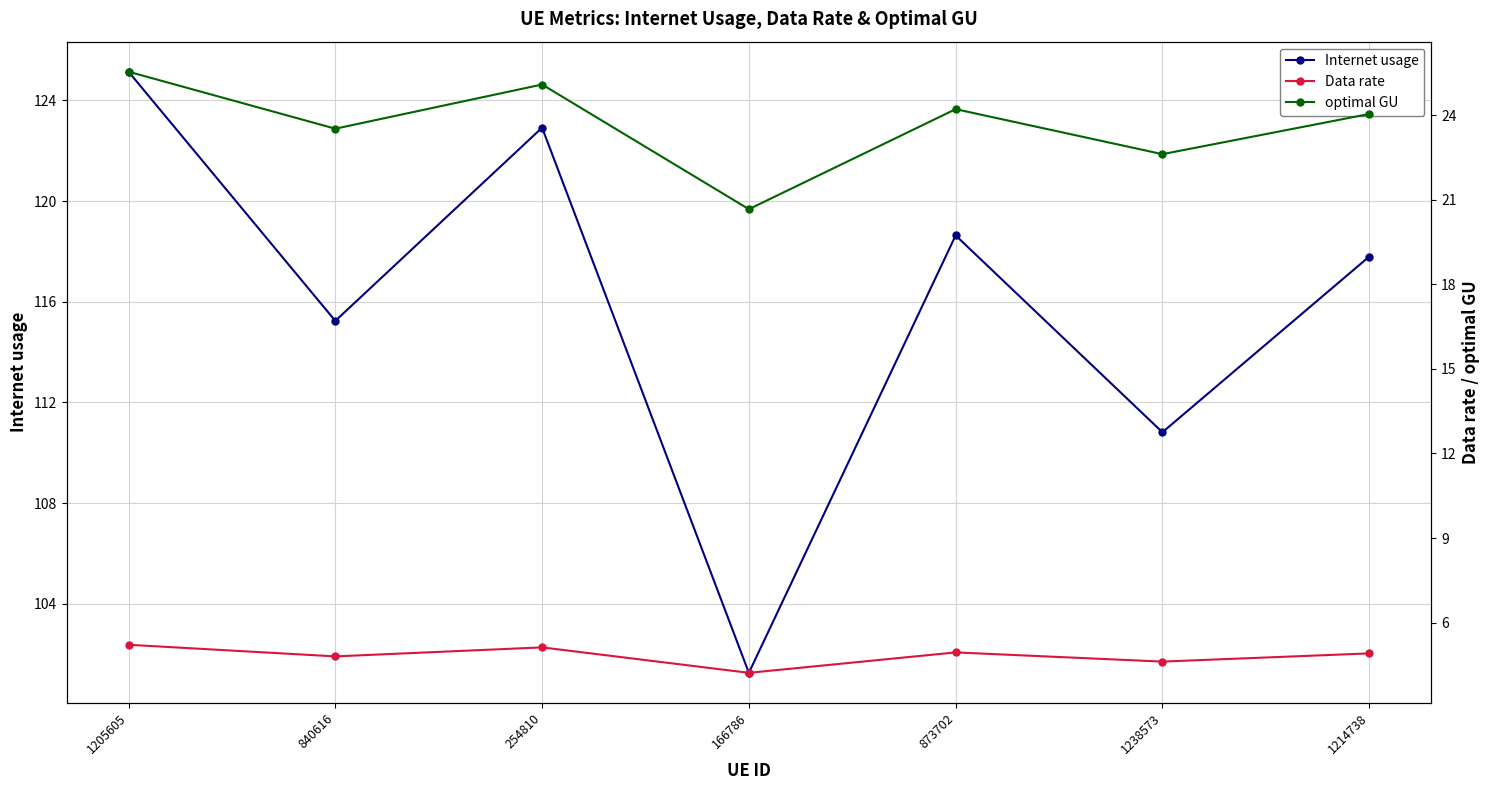

The Data rate series shows 4.2 at 166786. True or false?

True